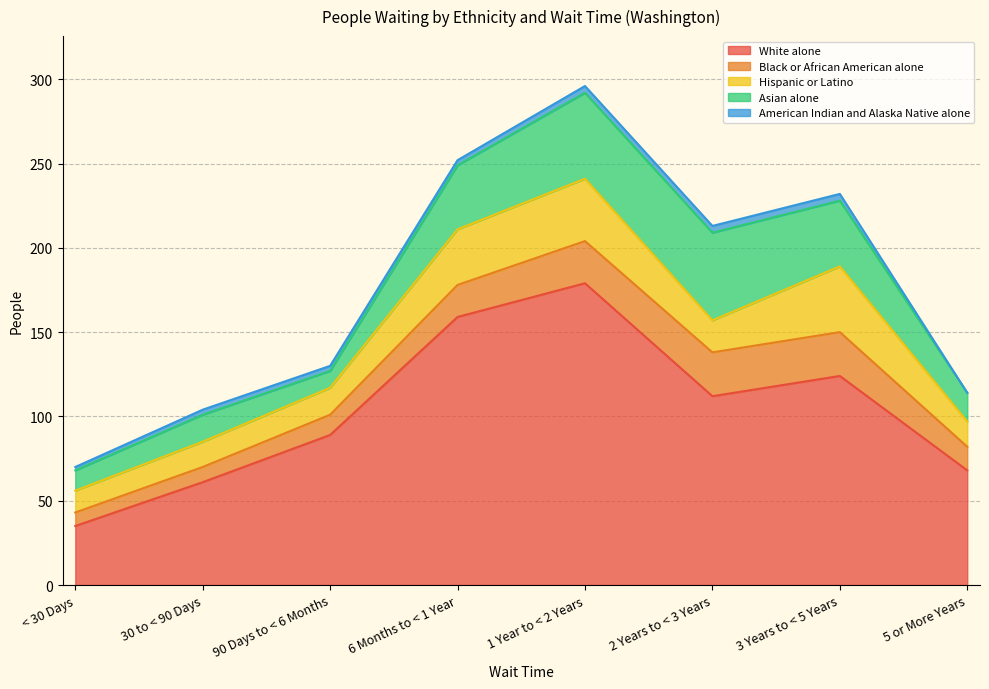

Reading right to left, extract all data points from this chart.

White alone: 5 or More Years=68	3 Years to < 5 Years=124	2 Years to < 3 Years=112	1 Year to < 2 Years=179	6 Months to < 1 Year=159	90 Days to < 6 Months=89	30 to < 90 Days=61	< 30 Days=35
Black or African American alone: 5 or More Years=14	3 Years to < 5 Years=26	2 Years to < 3 Years=26	1 Year to < 2 Years=25	6 Months to < 1 Year=19	90 Days to < 6 Months=12	30 to < 90 Days=9	< 30 Days=8
Hispanic or Latino: 5 or More Years=15	3 Years to < 5 Years=39	2 Years to < 3 Years=19	1 Year to < 2 Years=37	6 Months to < 1 Year=33	90 Days to < 6 Months=16	30 to < 90 Days=15	< 30 Days=13
Asian alone: 5 or More Years=17	3 Years to < 5 Years=39	2 Years to < 3 Years=52	1 Year to < 2 Years=51	6 Months to < 1 Year=38	90 Days to < 6 Months=10	30 to < 90 Days=16	< 30 Days=12
American Indian and Alaska Native alone: 5 or More Years=0	3 Years to < 5 Years=4	2 Years to < 3 Years=4	1 Year to < 2 Years=4	6 Months to < 1 Year=3	90 Days to < 6 Months=3	30 to < 90 Days=3	< 30 Days=2